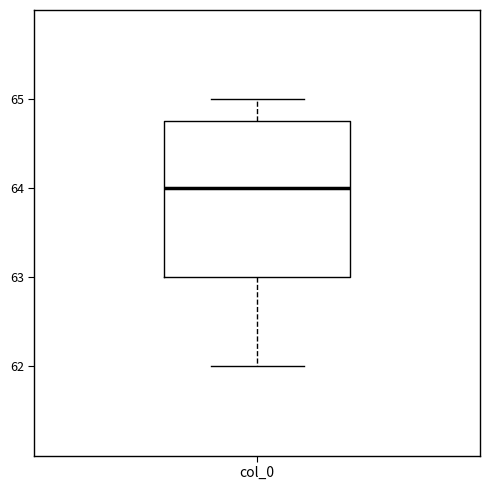

Read this box plot against the y-axis: the position of the median line, the range covered by the box, and the ends of both whiskers. The values are not printed on the chart, so give them approximately, as read against the axis.

median 64.0, box 63.0 to 64.8, whiskers 62.0 to 65.0